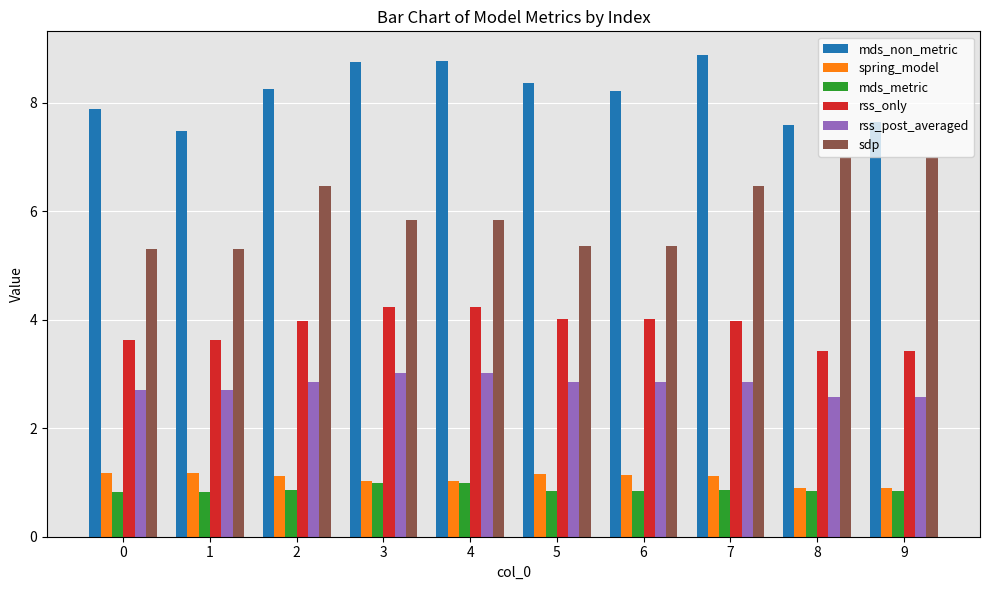

Is it true that rss_only equals 2.2 at 2?

False